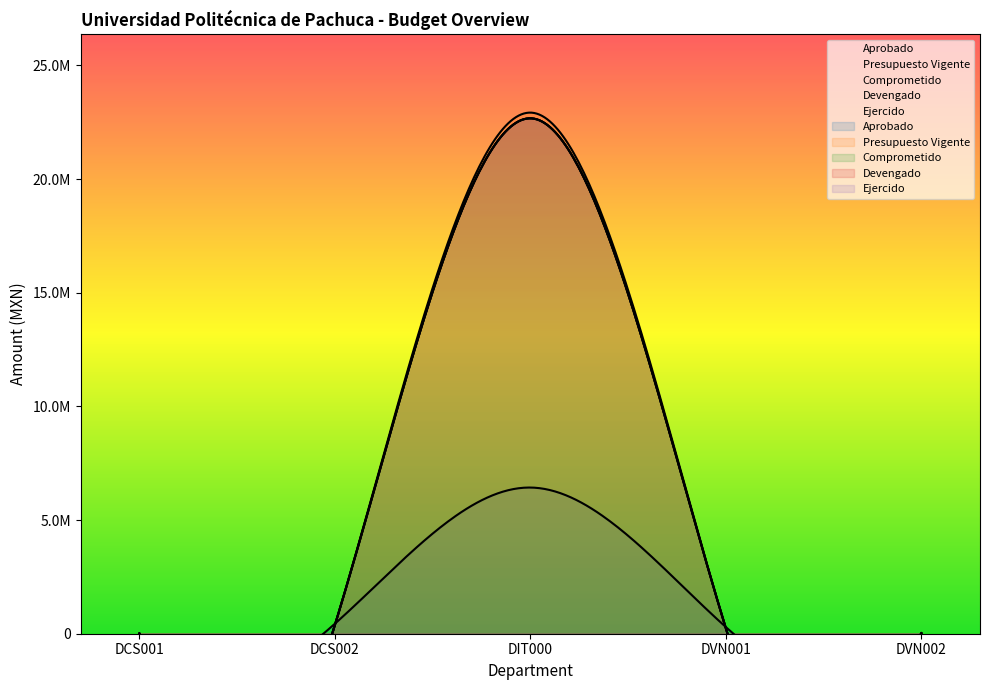

What is the label of the 3rd point from the left?

DIT000